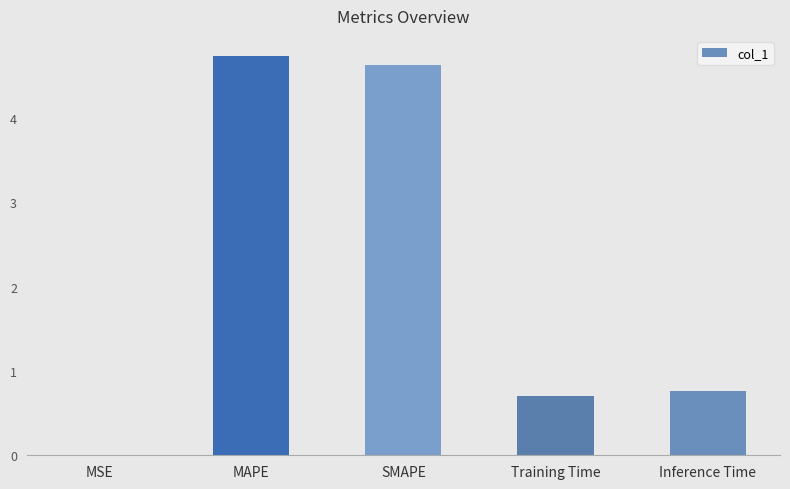

The chart shows a value of 0.8 at Inference Time. True or false?

True